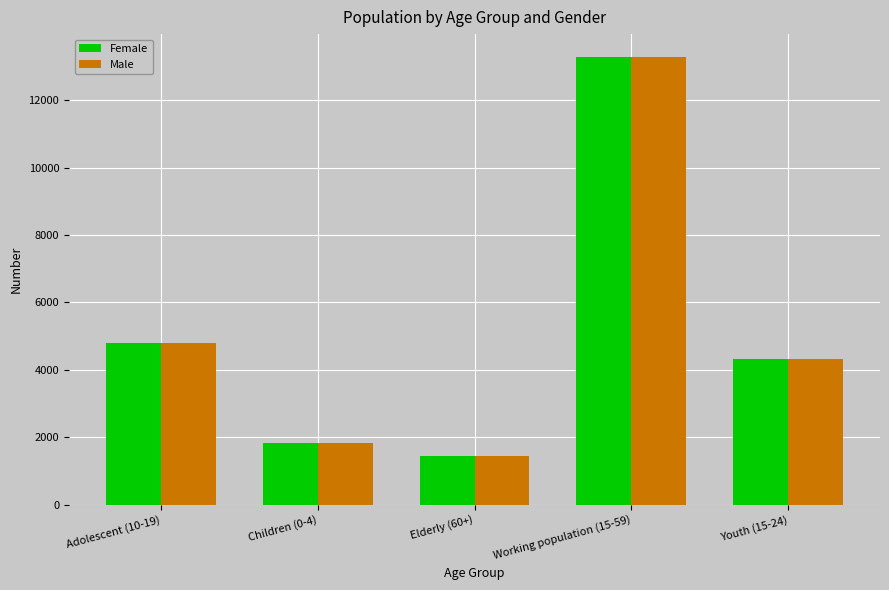

What position from the right is Elderly (60+)?

3